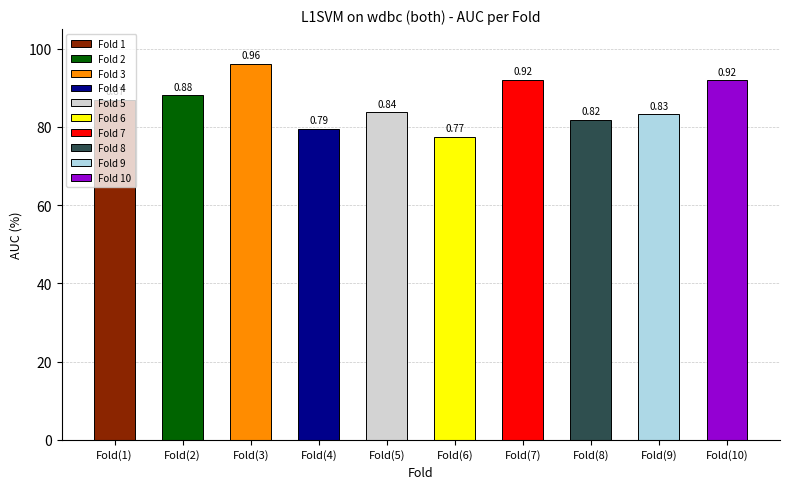

What is the value of the 10th bar from the left?

0.9